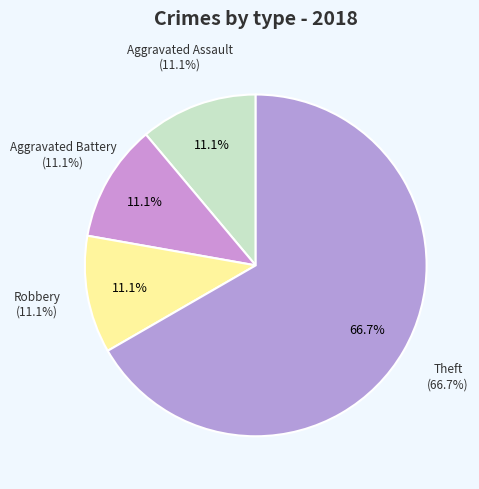

Approximately how many times larger is the value at Theft compared to Robbery?

6.0